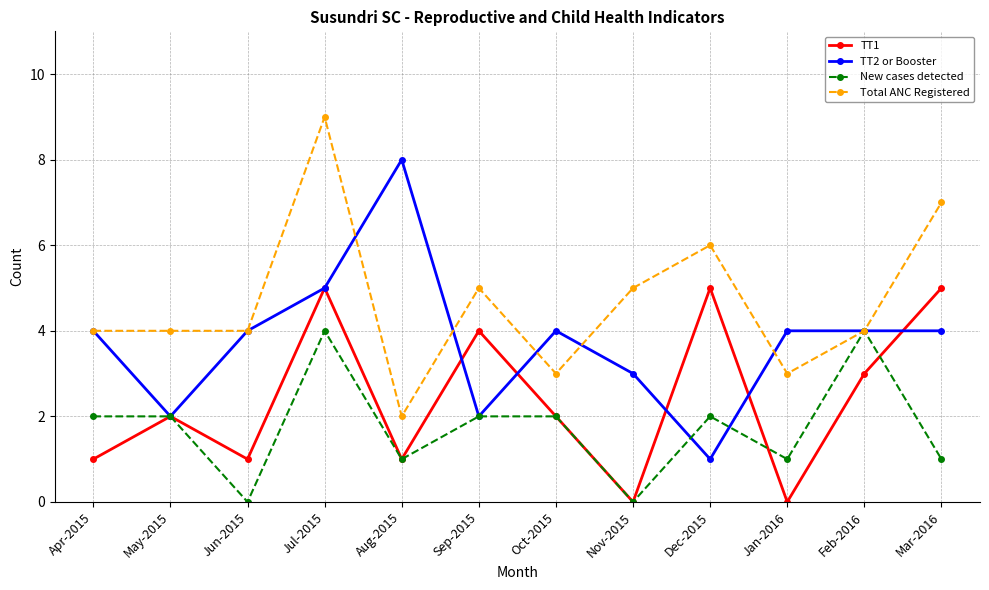

The New cases detected series shows 2 at Dec-2015. True or false?

True